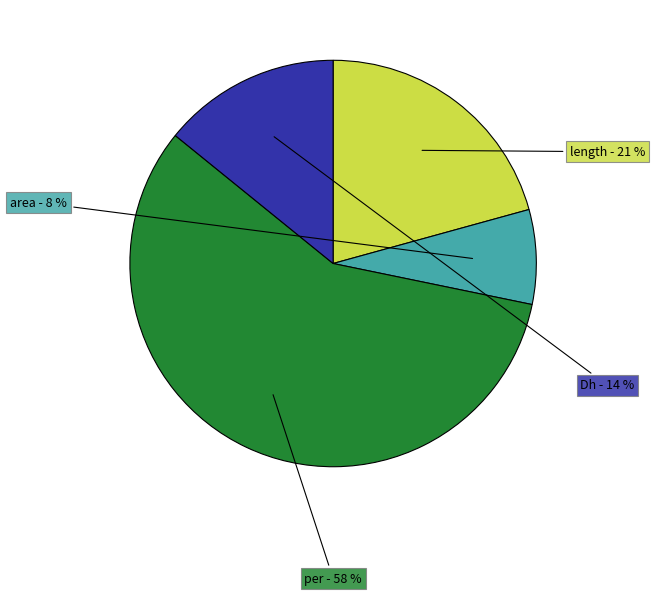

Is there a majority slice in this chart?

Yes